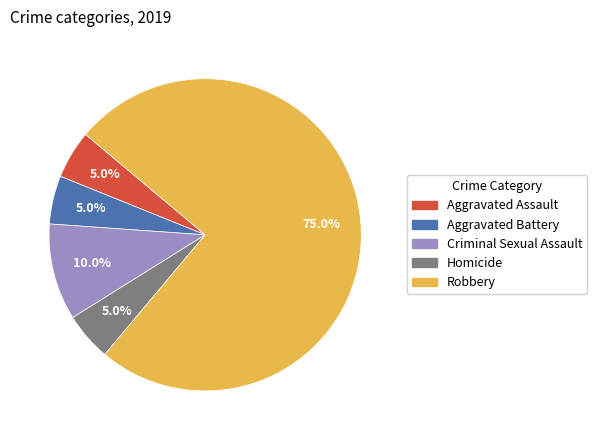

How many segments does this pie chart have?

5